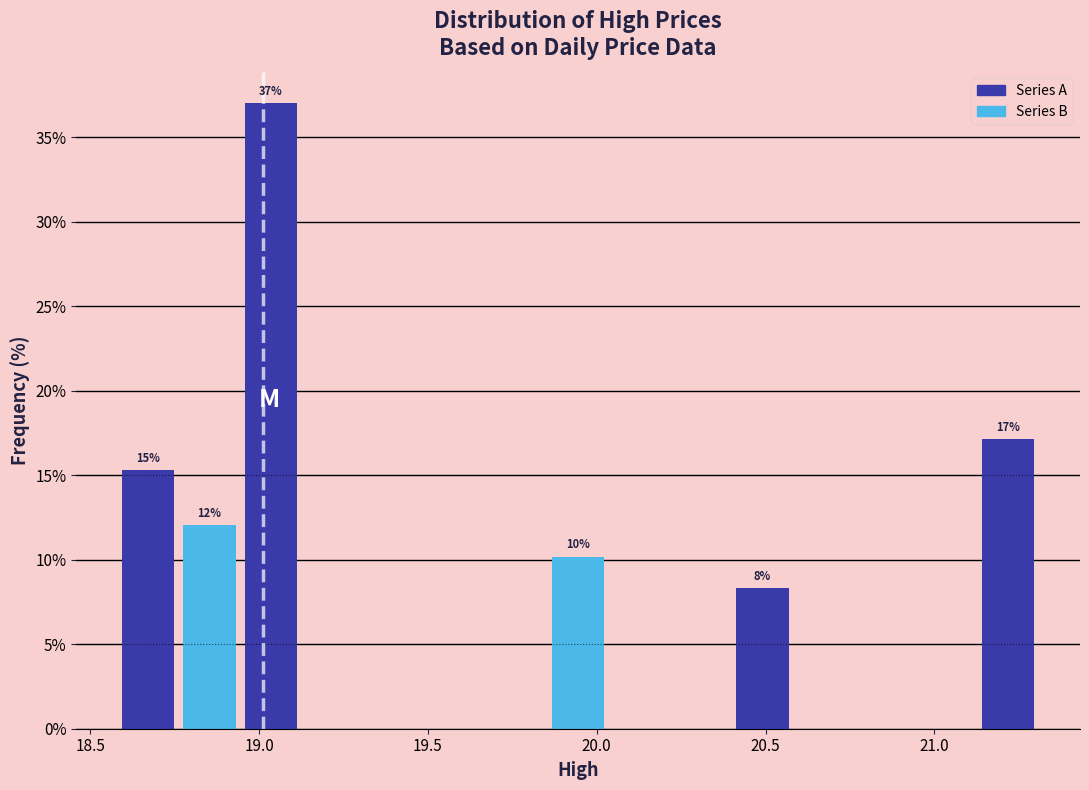

Around what value on the x-axis is the tallest bar? Give the approximate position of its centre, as read against the axis.

19.05